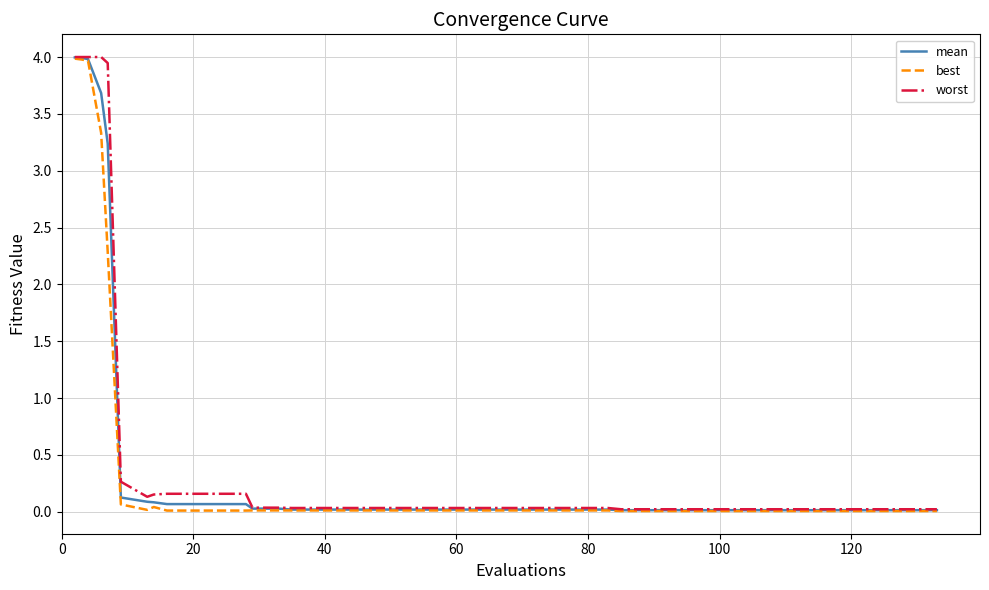

Does the chart display data point markers on the line(s)?

No